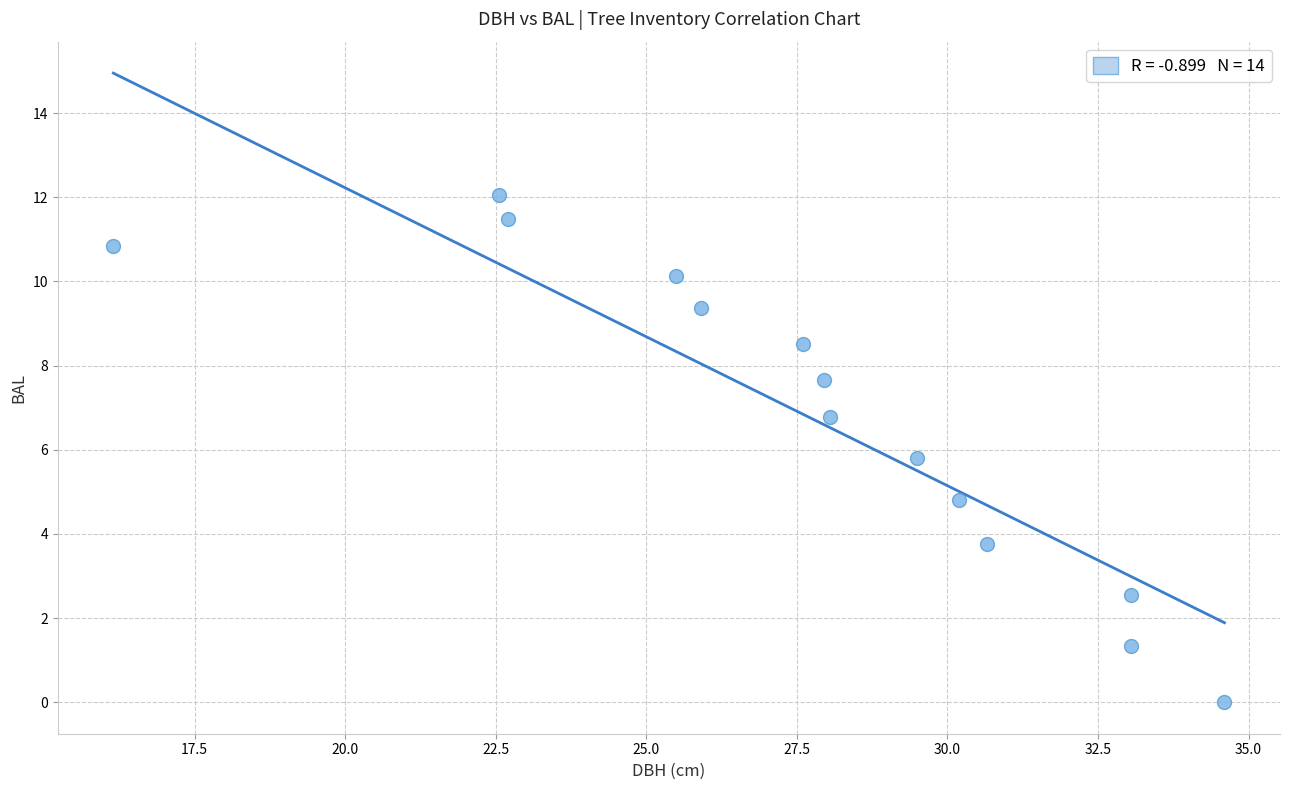

What is the range of Y values (max minus min)?

12.1